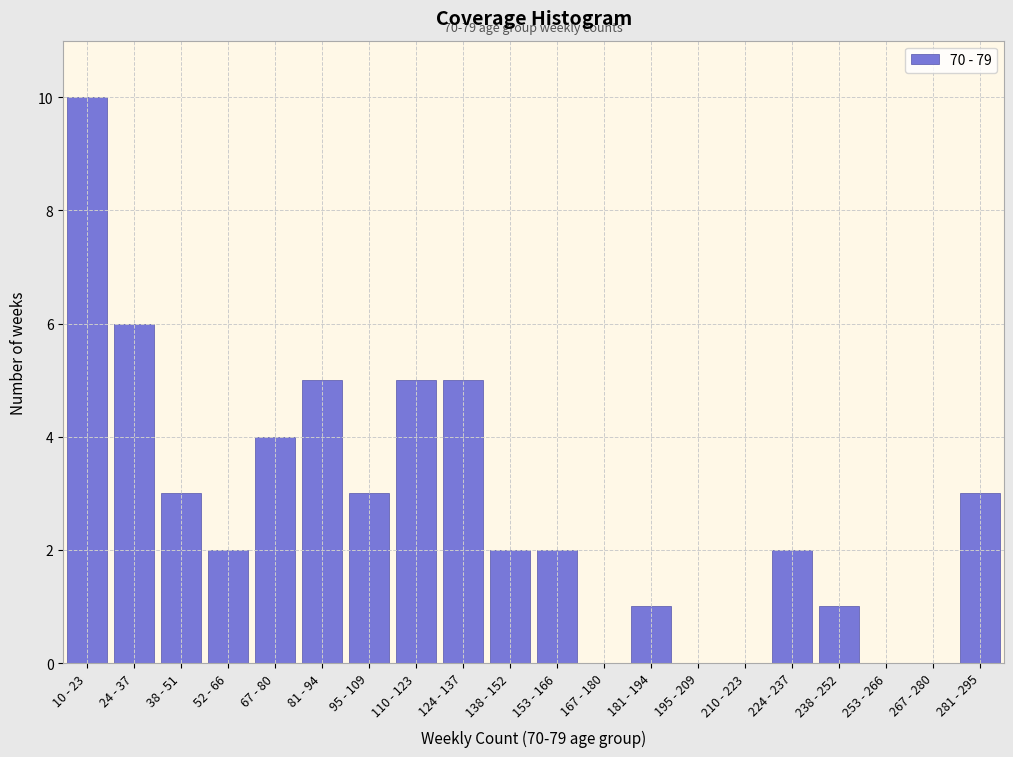

Reading right to left, list all the values displayed in this chart.

281 - 295=3	267 - 280=0	253 - 266=0	238 - 252=1	224 - 237=2	210 - 223=0	195 - 209=0	181 - 194=1	167 - 180=0	153 - 166=2	138 - 152=2	124 - 137=5	110 - 123=5	95 - 109=3	81 - 94=5	67 - 80=4	52 - 66=2	38 - 51=3	24 - 37=6	10 - 23=10